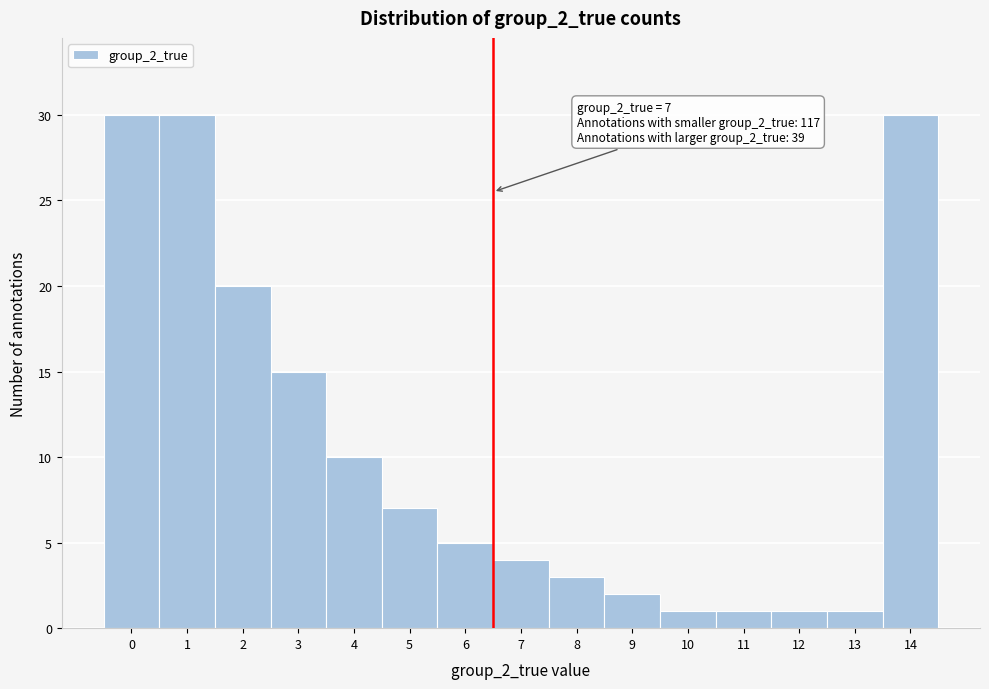

Reading left to right, list all the values displayed in this chart.

30	30	20	15	10	7	5	4	3	2	1	1	1	1	30